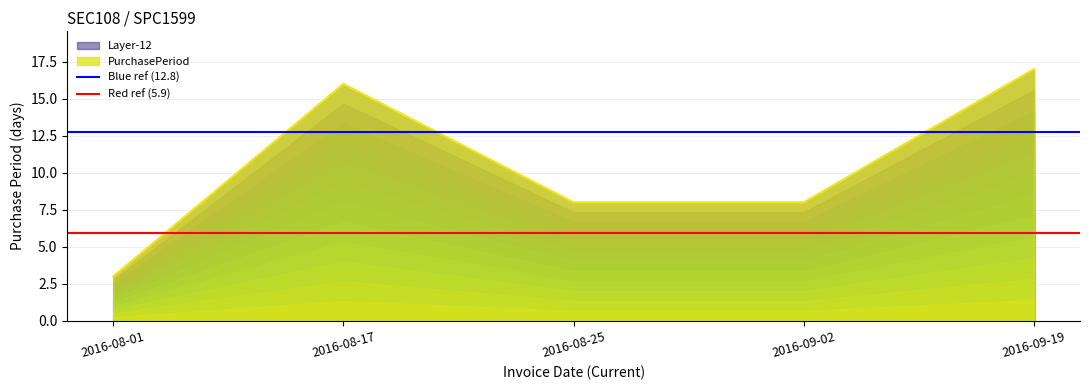

What value does the Blue ref (12.8) series have at 2016-08-01?

12.8